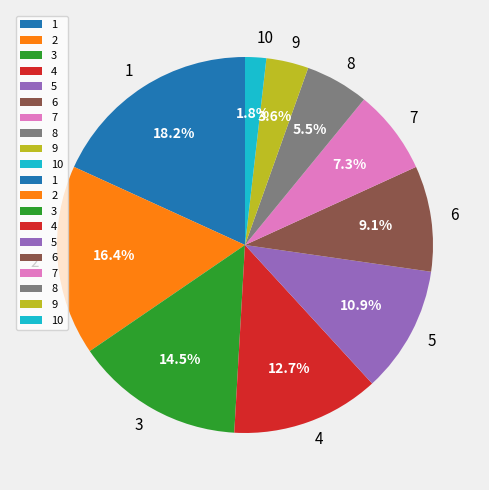

How many slices are in this pie chart?

10